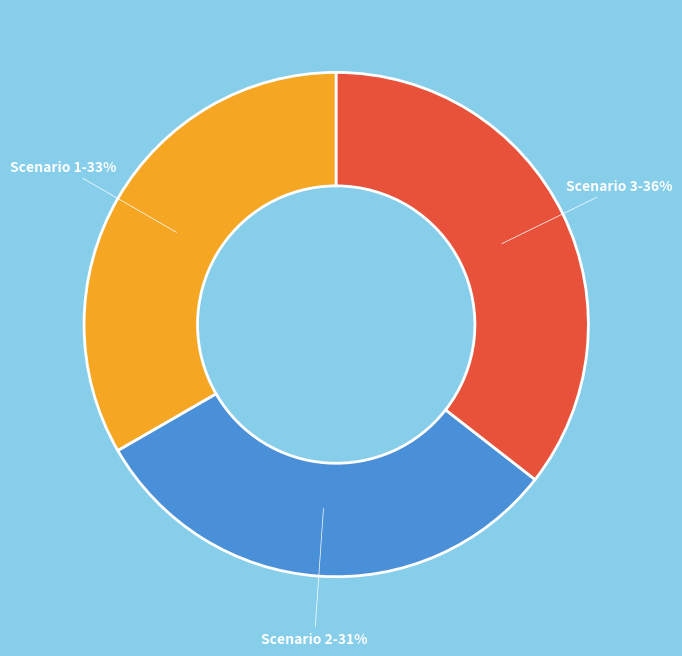

What is the smallest slice in the pie chart?

Scenario 2